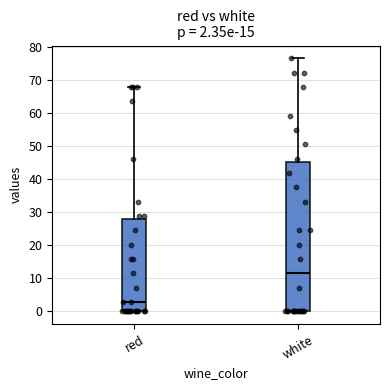

Which box is the tallest, from its lower edge to its upper edge?

white